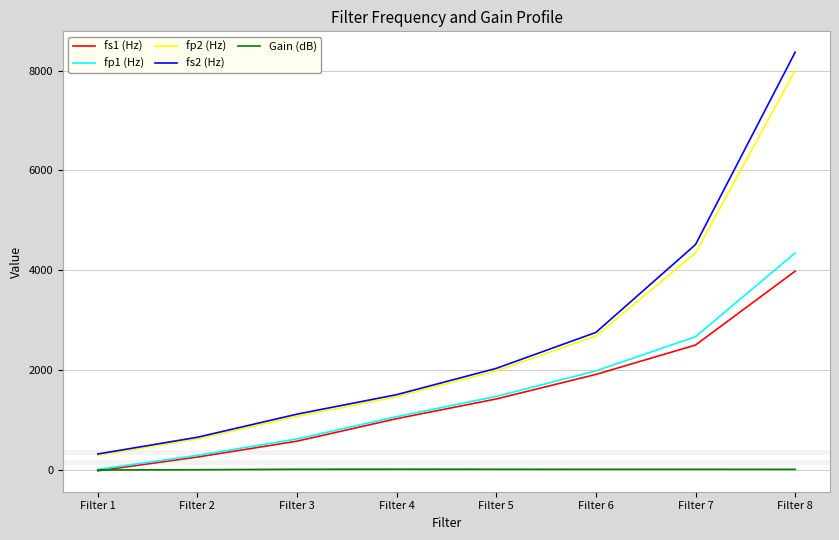

True or false: fs1 (Hz) and fs2 (Hz) cross at least once.

False